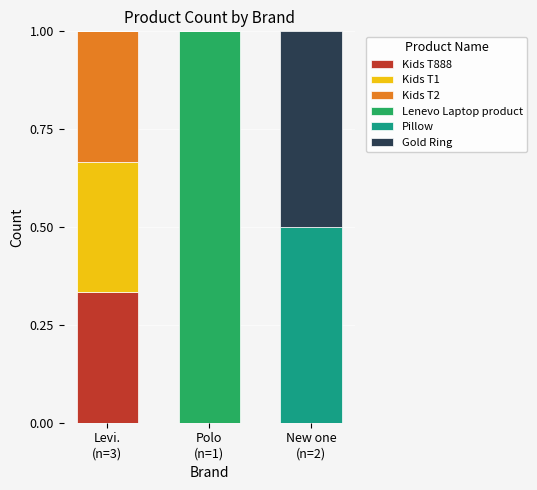

Does the chart contain stacked bars?

Yes